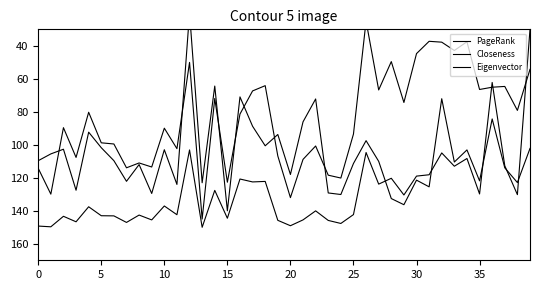

The Closeness series shows 79.1 at 38. True or false?

True